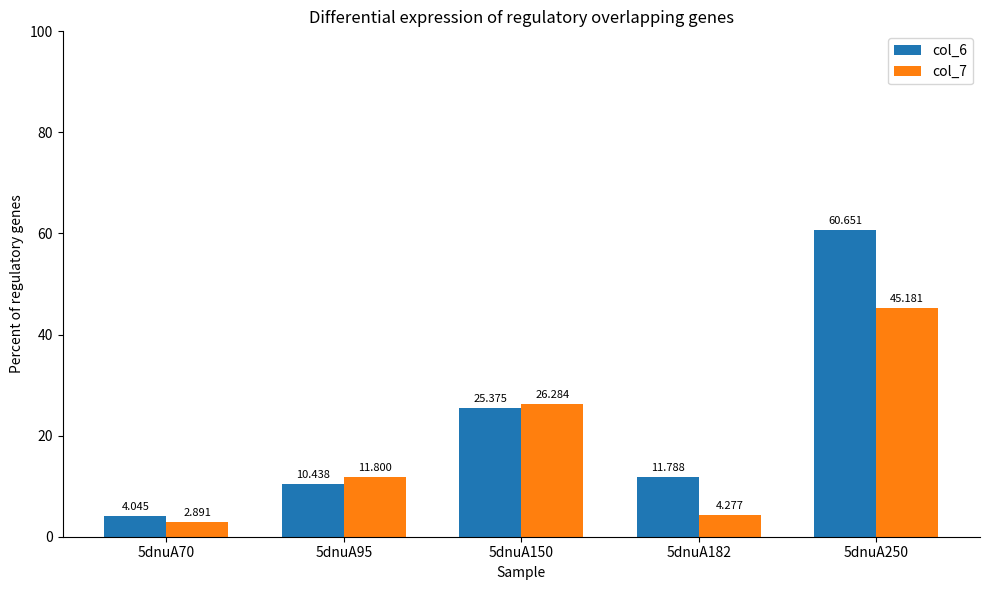

What is the value of the col_7 bar at the 3rd from the left?

26.3